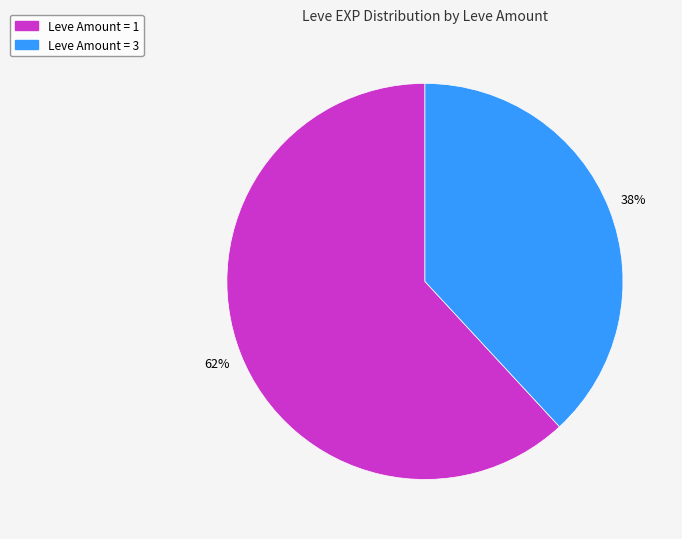

Is there any slice that represents more than half of the pie?

Yes